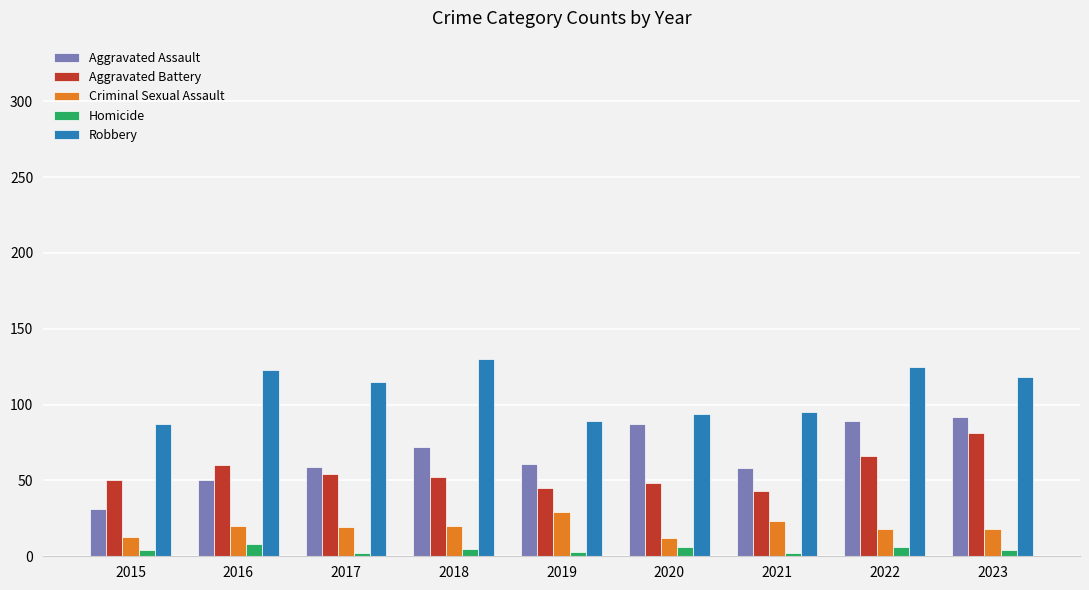

What is the value of the Criminal Sexual Assault bar at the 3rd from the left?

19